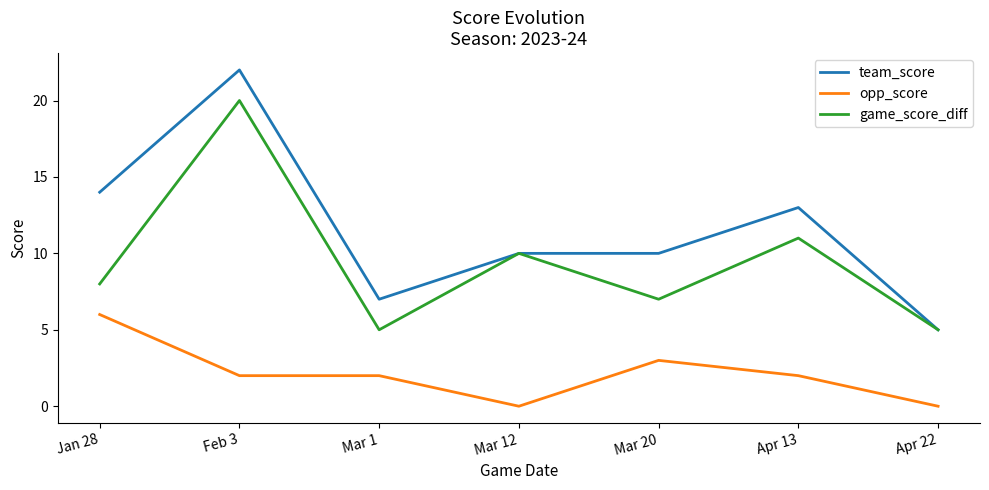

True or false: team_score and opp_score intersect in this chart.

False